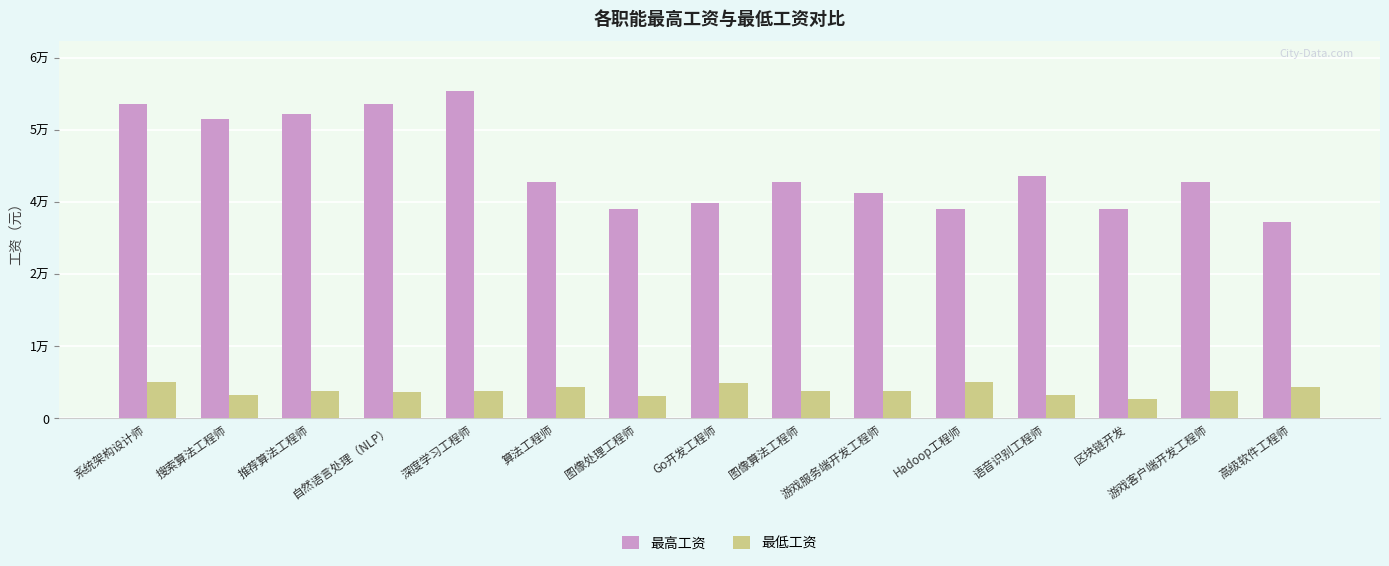

Between 图像处理工程师 and 搜索算法工程师, which is larger?

搜索算法工程师